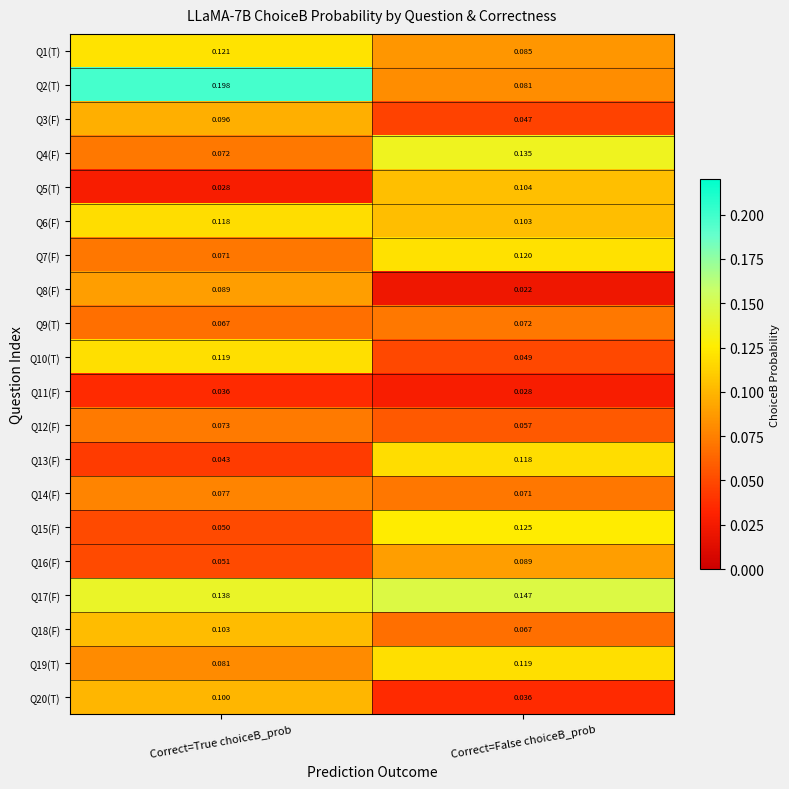

Which category has the highest value in the Q9(T) series?

Correct=False choiceB_prob